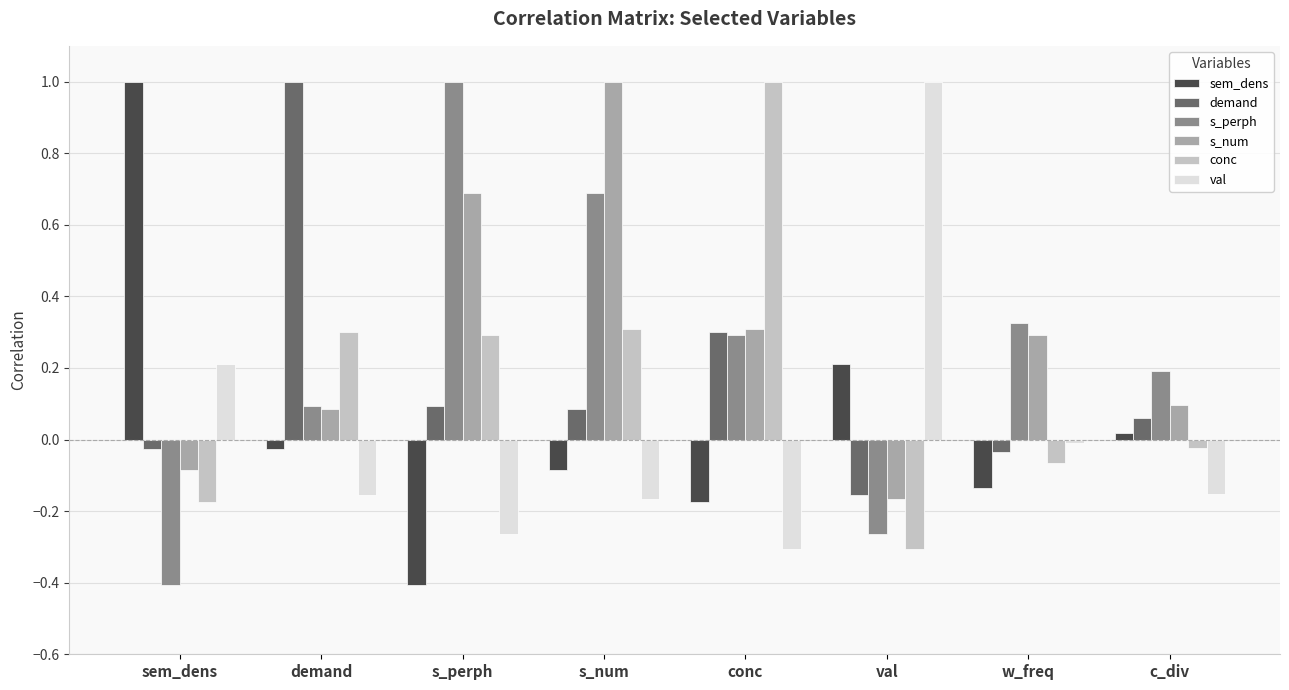

What position from the left is w_freq?

7